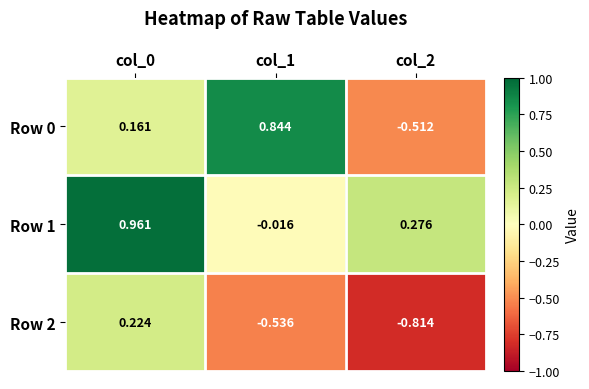

Is the value of Row 1 at col_1 greater than the value of Row 2 at col_2?

Yes